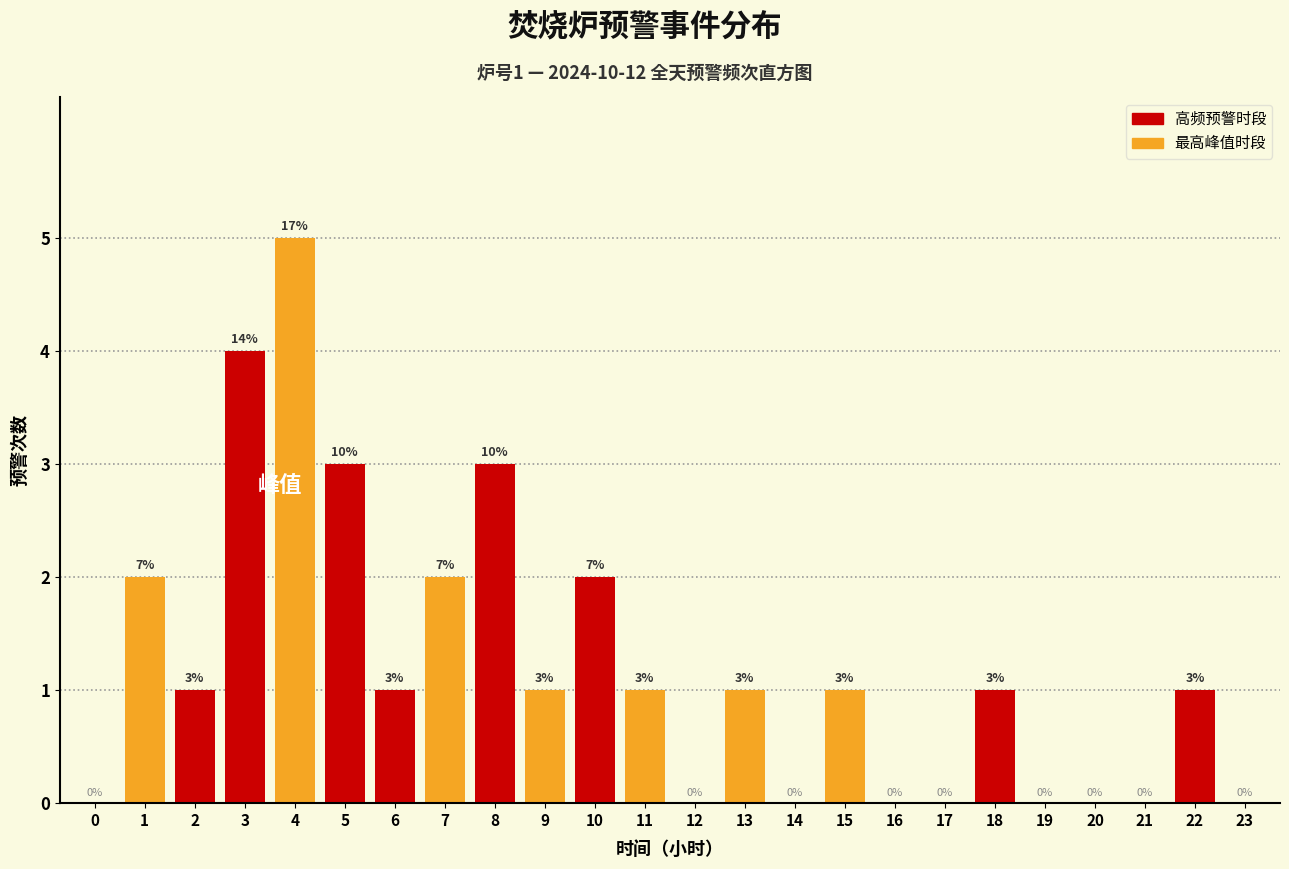

Reading left to right, list all the values displayed in this chart.

0=0	1=2	2=1	3=4	4=5	5=3	6=1	7=2	8=3	9=1	10=2	11=1	12=0	13=1	14=0	15=1	16=0	17=0	18=1	19=0	20=0	21=0	22=1	23=0